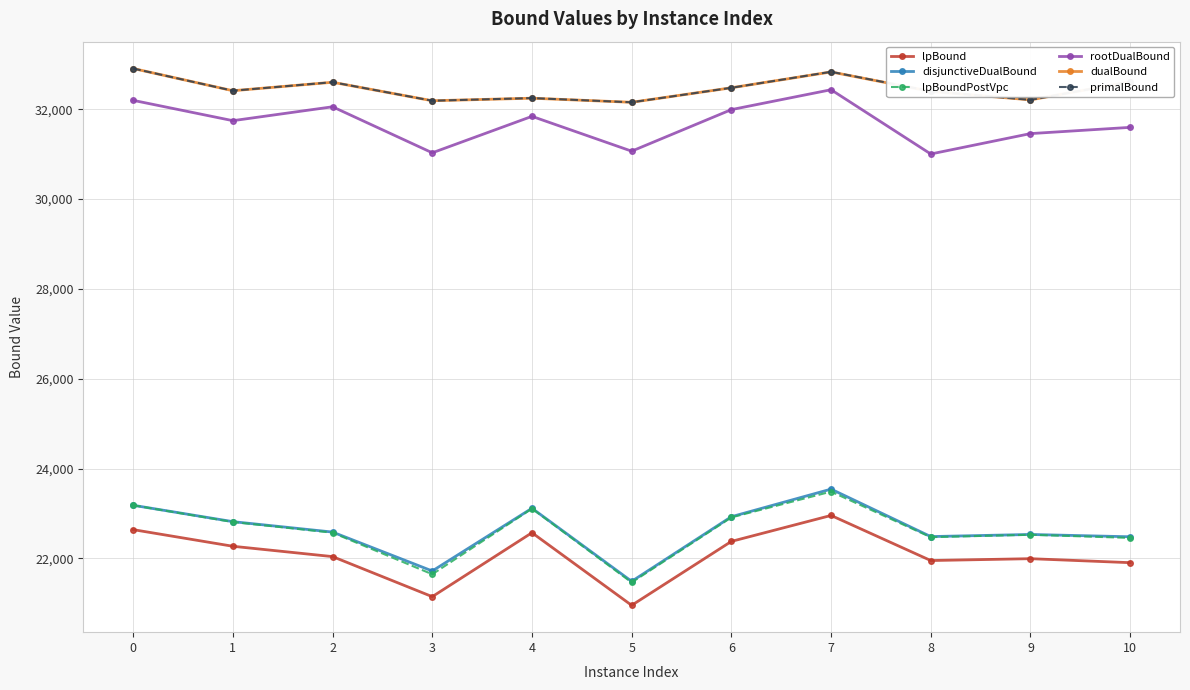

True or false: lpBound has more than 1 interior local peaks.

True